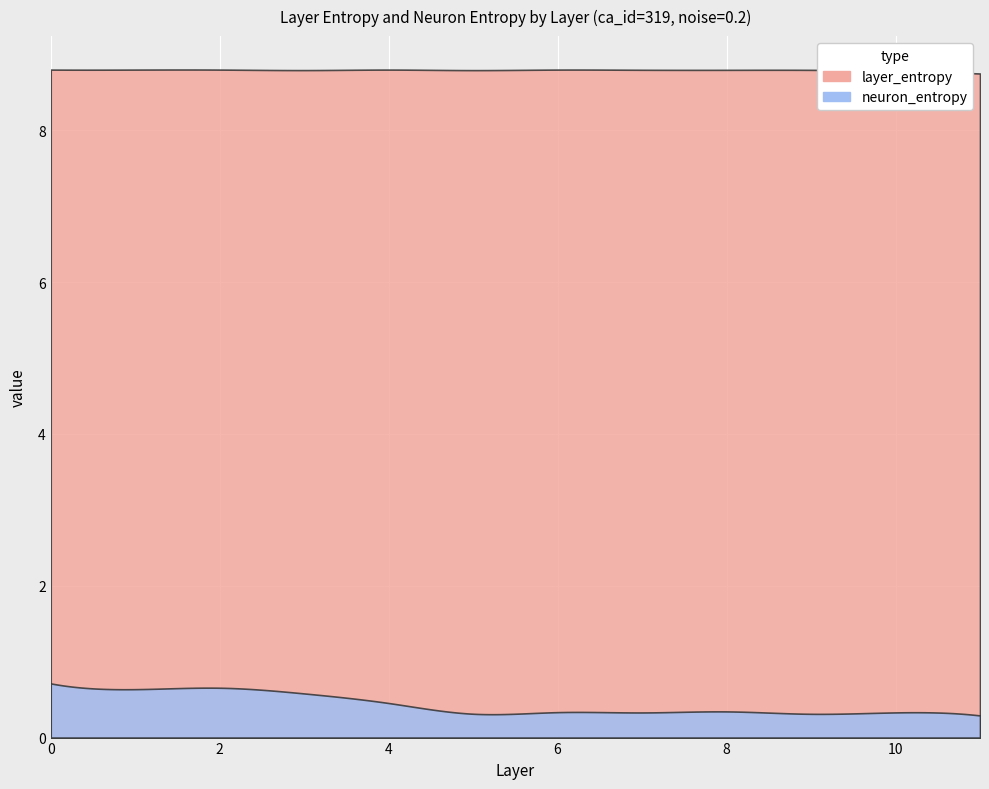

Read the neuron_entropy value at 10.

0.3